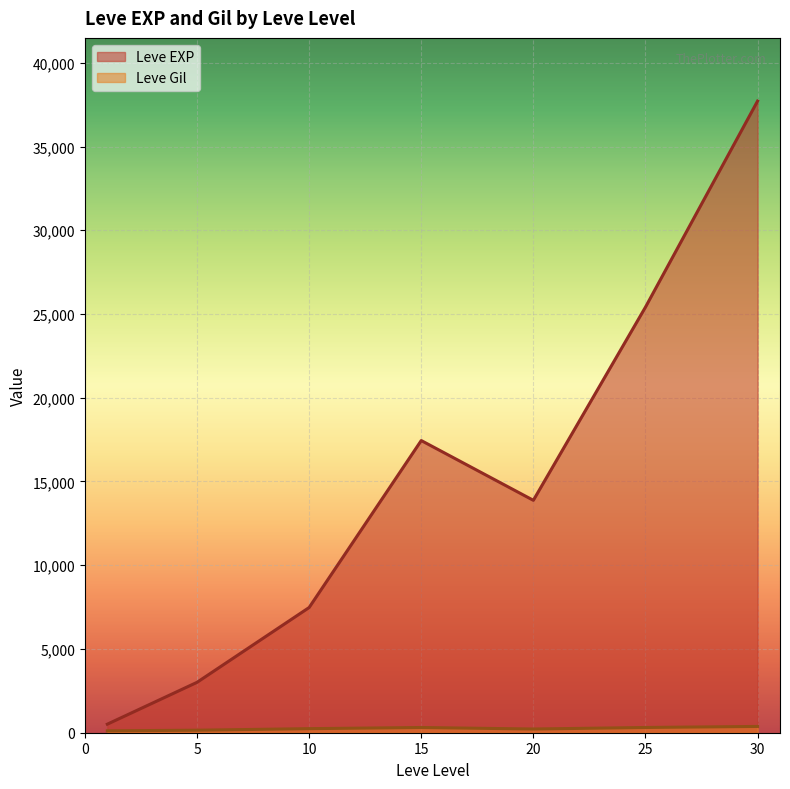

Which series has the largest total across all categories?

Leve EXP